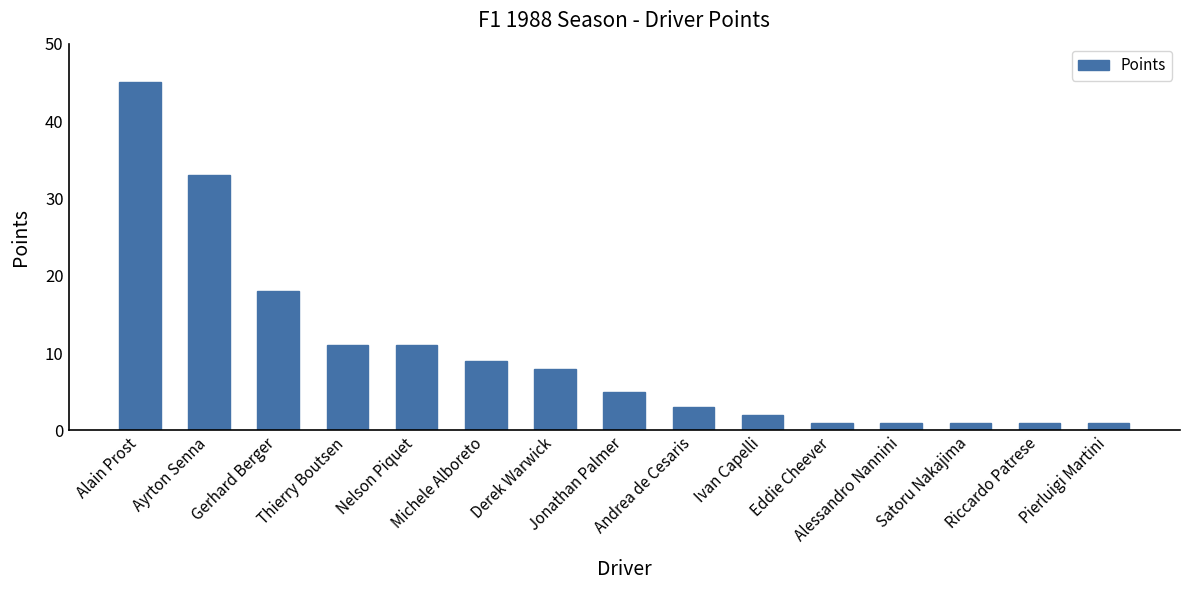

What is the average value?

10